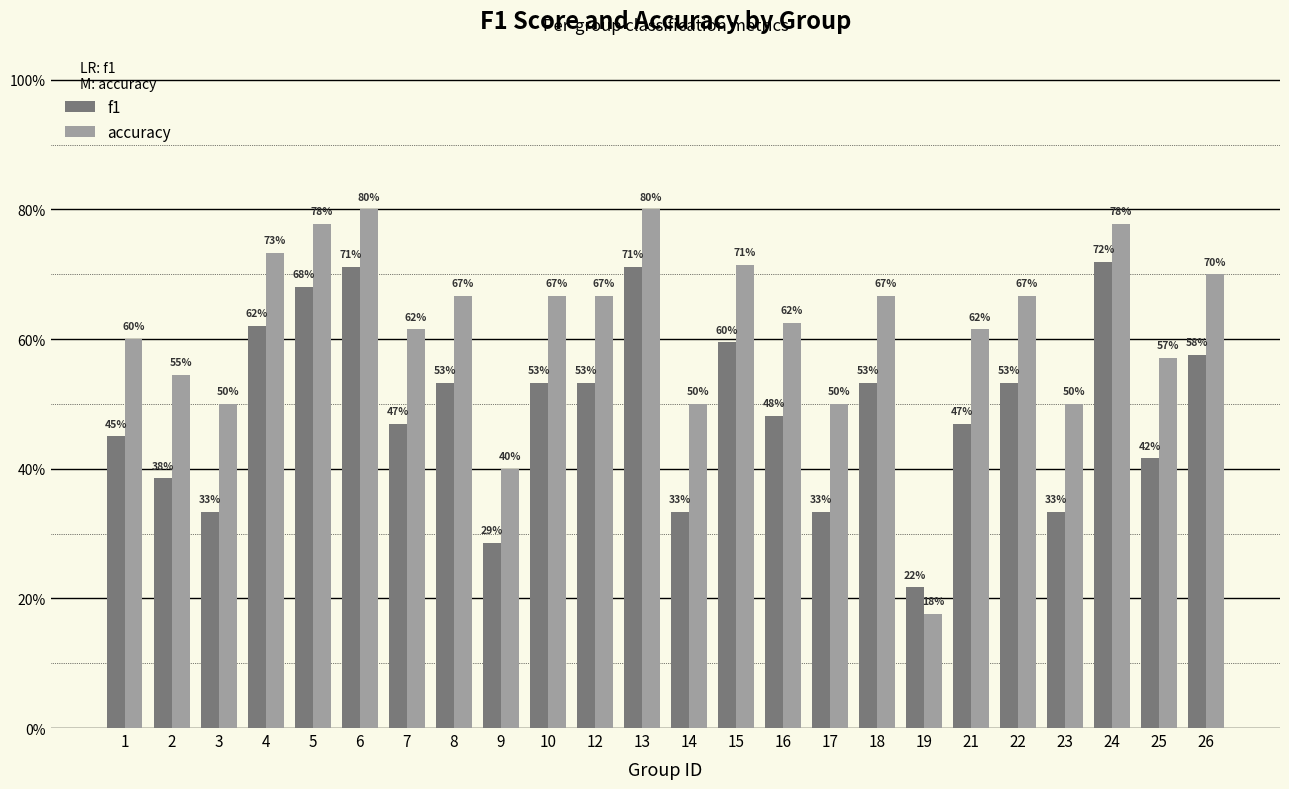

What are all the series names shown in the legend?

f1, accuracy